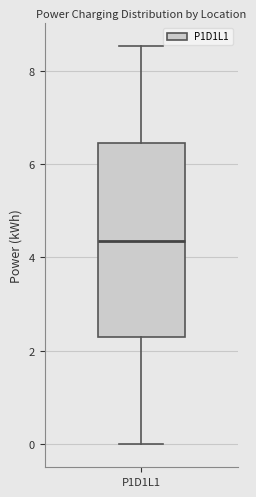

Where does the upper whisker of the box for P1D1L1 end on the y-axis? The values are not printed on the chart, so give them approximately, as read against the axis.

8.6